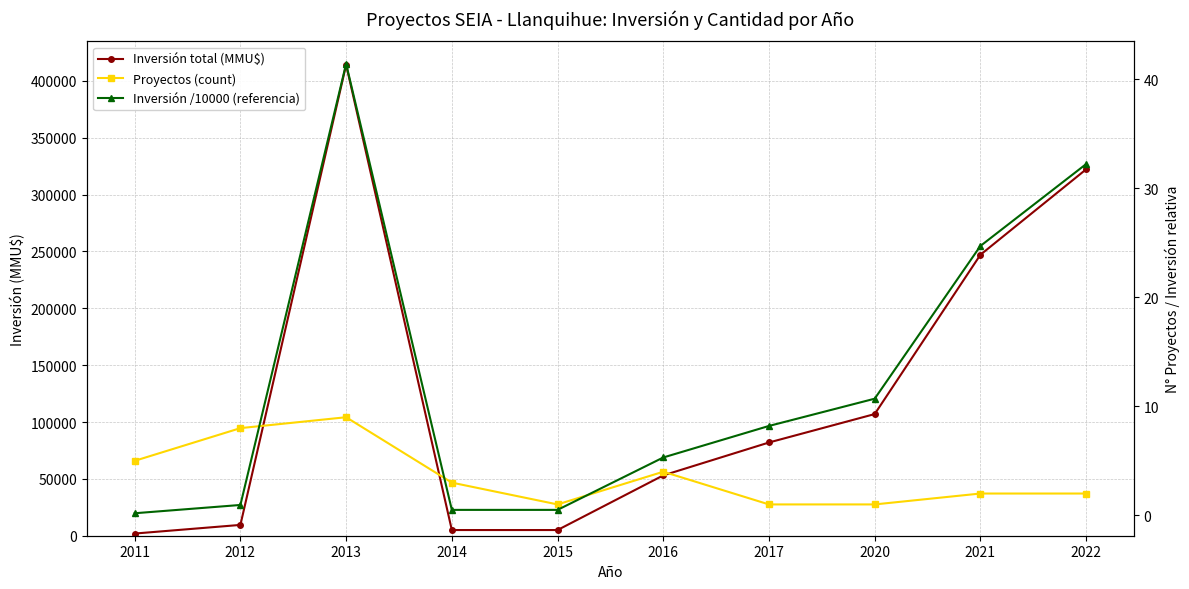

The value of Inversión /10000 (referencia) at 2013 is 59.8. True or false?

False